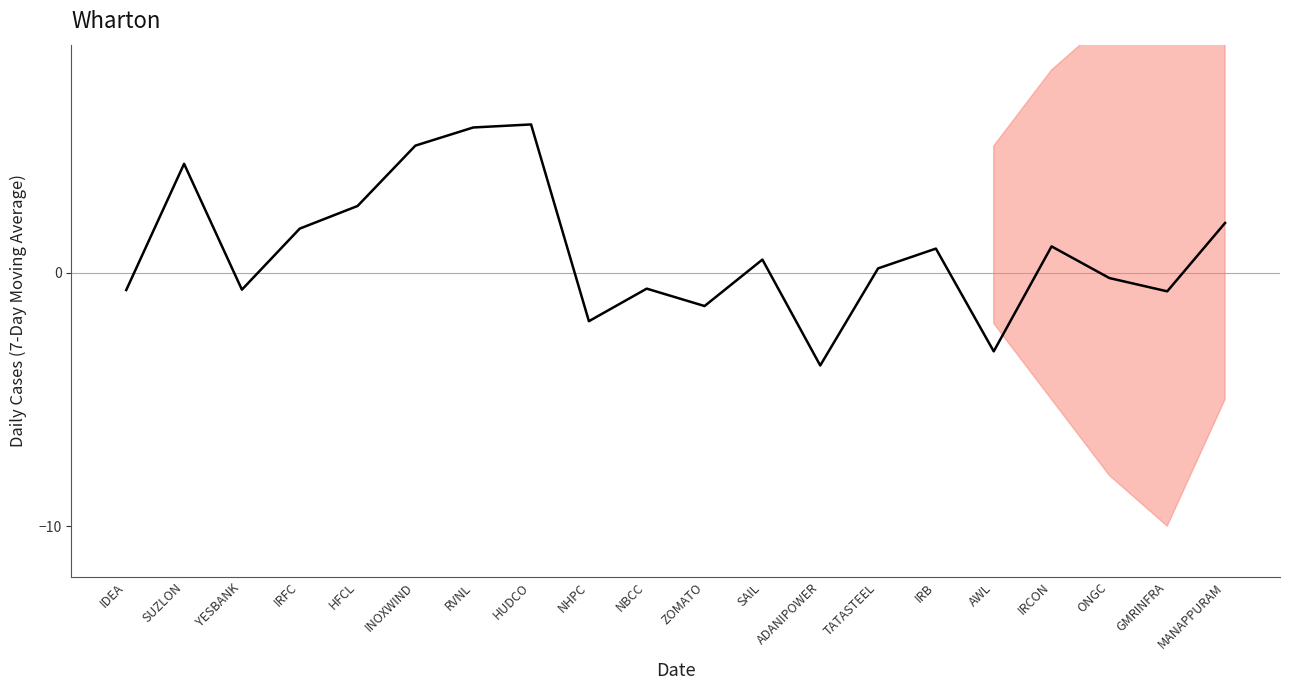

What is the value of the 2nd point from the left?

4.3